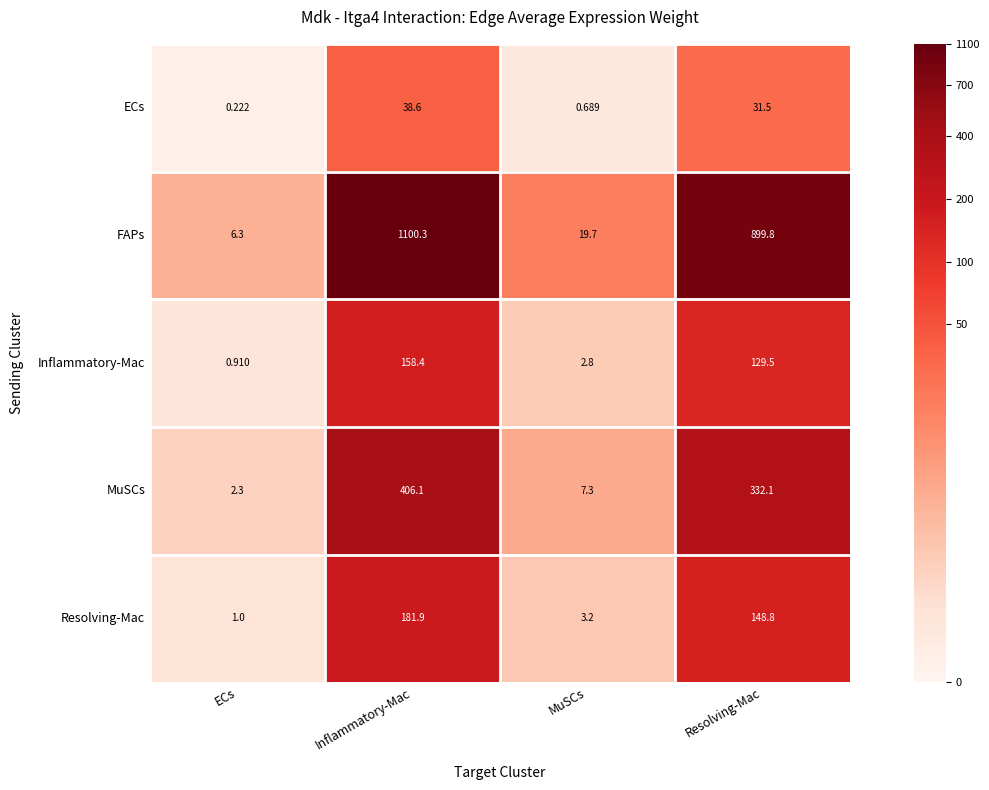

What is the spread (max minus min) of values at ECs?

6.1